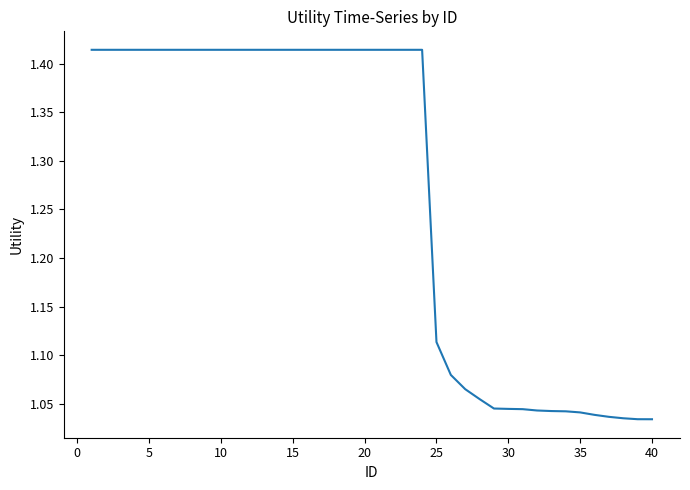

The chart shows a value of 0.5 at 25. True or false?

False